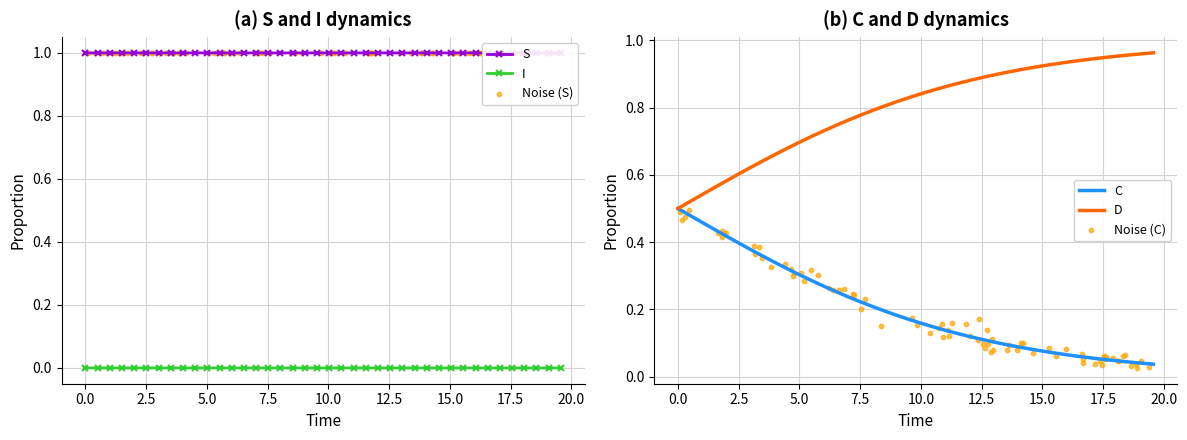

Which series has the largest total across all categories?

S